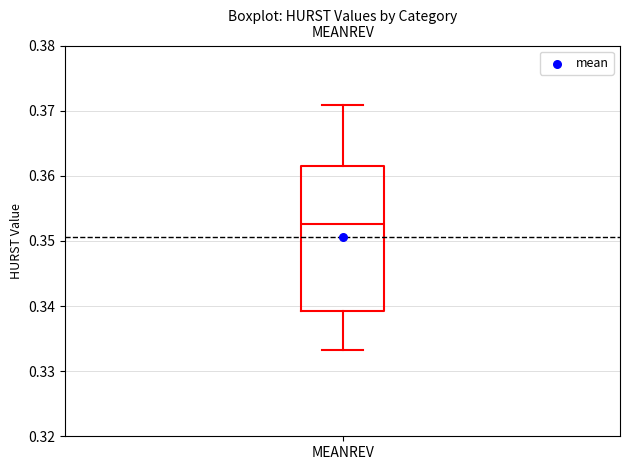

Where is the lower edge of the box for MEANREV on the y-axis? The values are not printed on the chart, so give them approximately, as read against the axis.

0.339